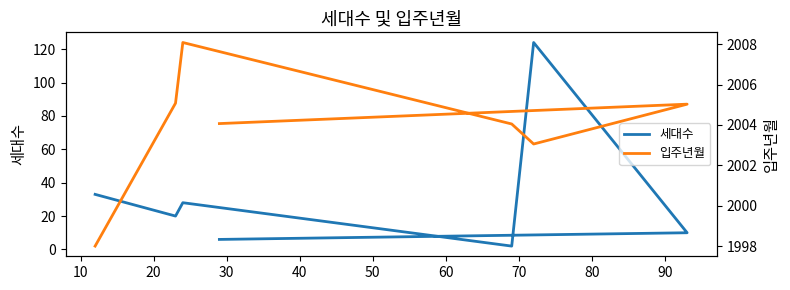

True or false: 세대수 and 입주년월 cross at least once.

False